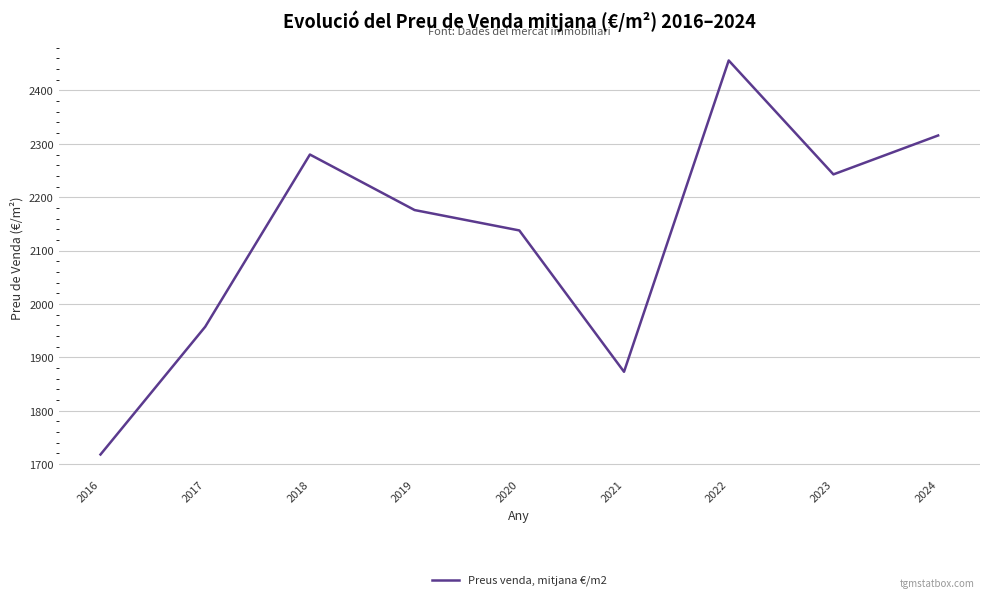

Which category has the lowest value across all series?

2016